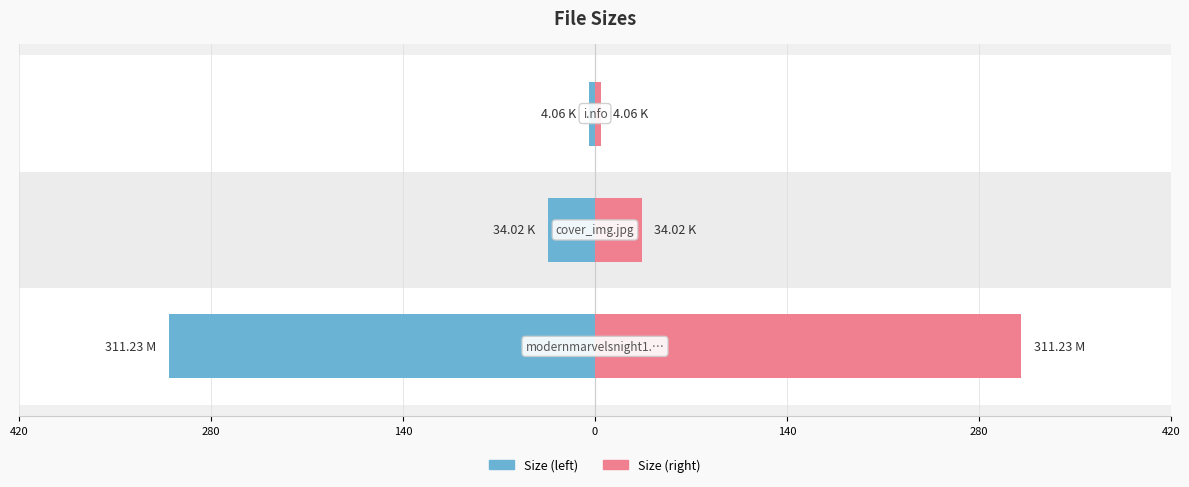

How many data points in Size (left) are above 34?

2